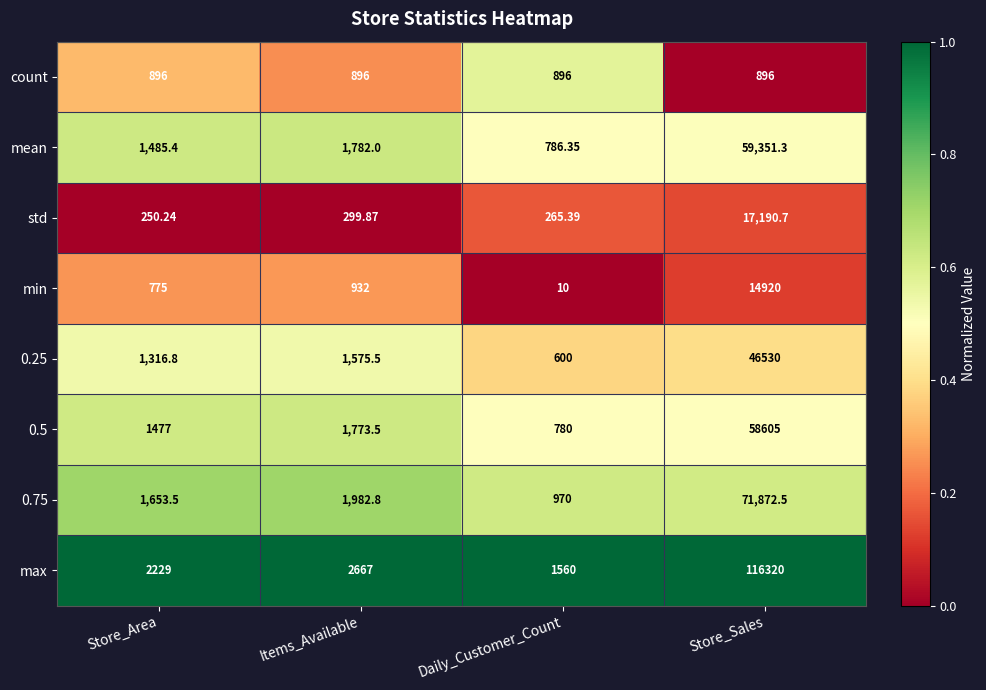

Which series has the widest spread of values?

max